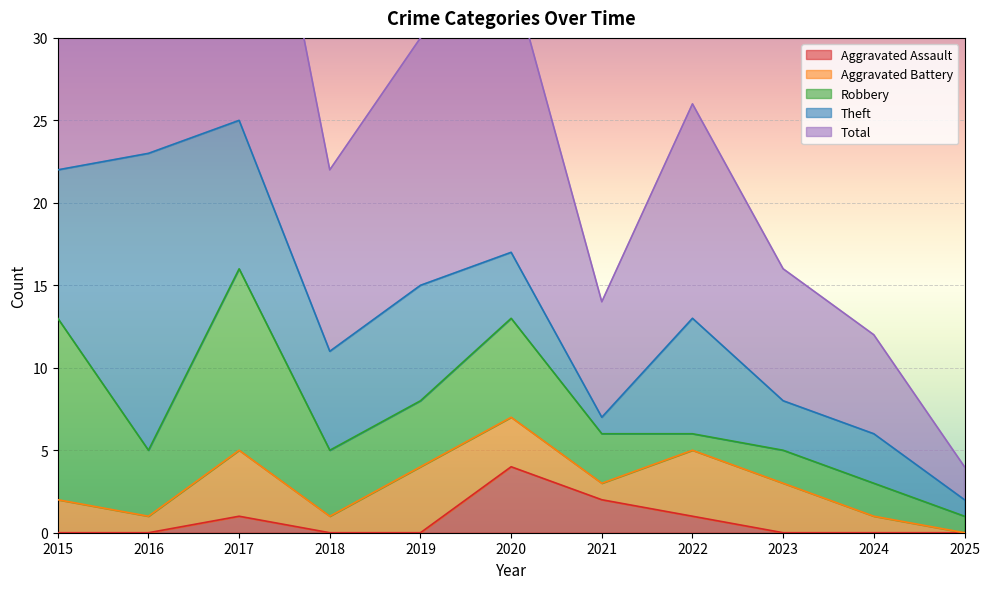

The value of Aggravated Assault at 2020 is 4. True or false?

True